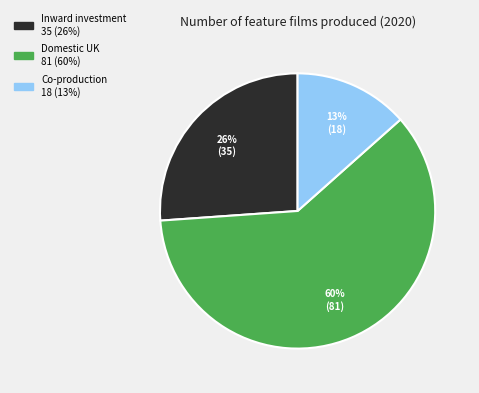

Does any single category account for the majority?

Yes